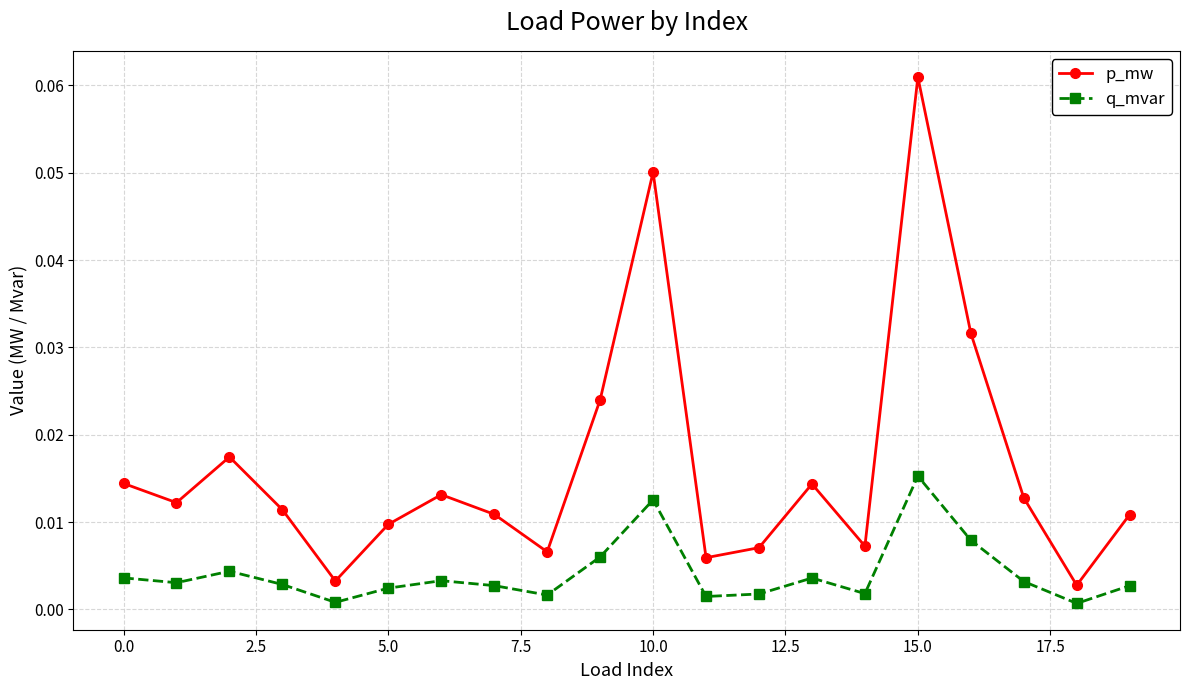

True or false: p_mw and q_mvar intersect in this chart.

False